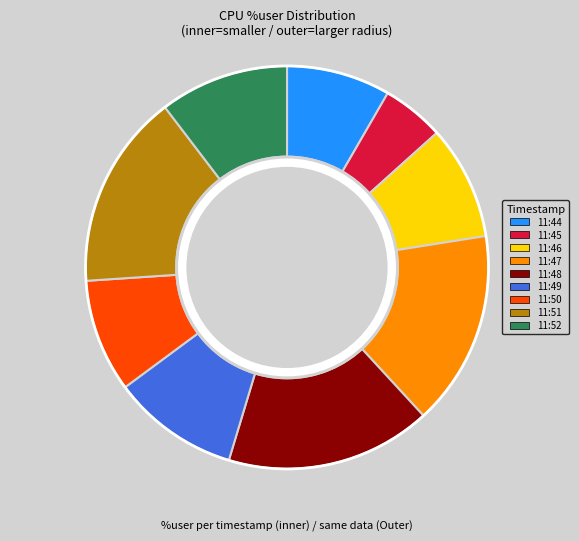

True or false: 11:37:50 accounts for 1% of the total.

False